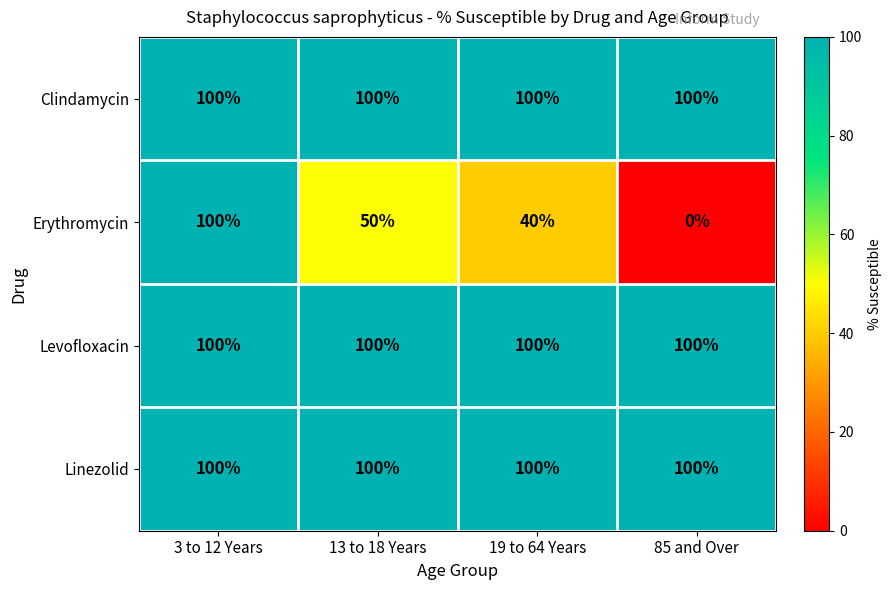

Reading left to right, what are all the values shown in this chart?

Clindamycin: 100	100	100	100
Erythromycin: 100	50	40	0
Levofloxacin: 100	100	100	100
Linezolid: 100	100	100	100